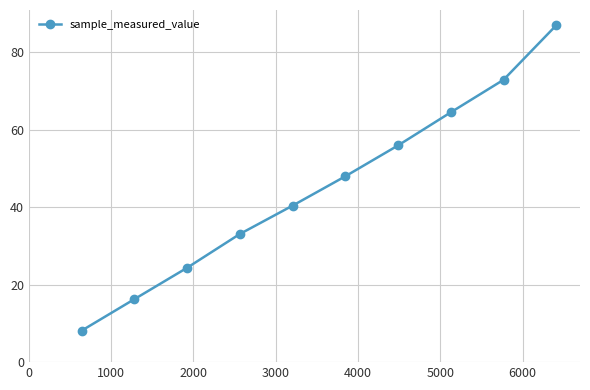

Count the number of data series in this chart.

1